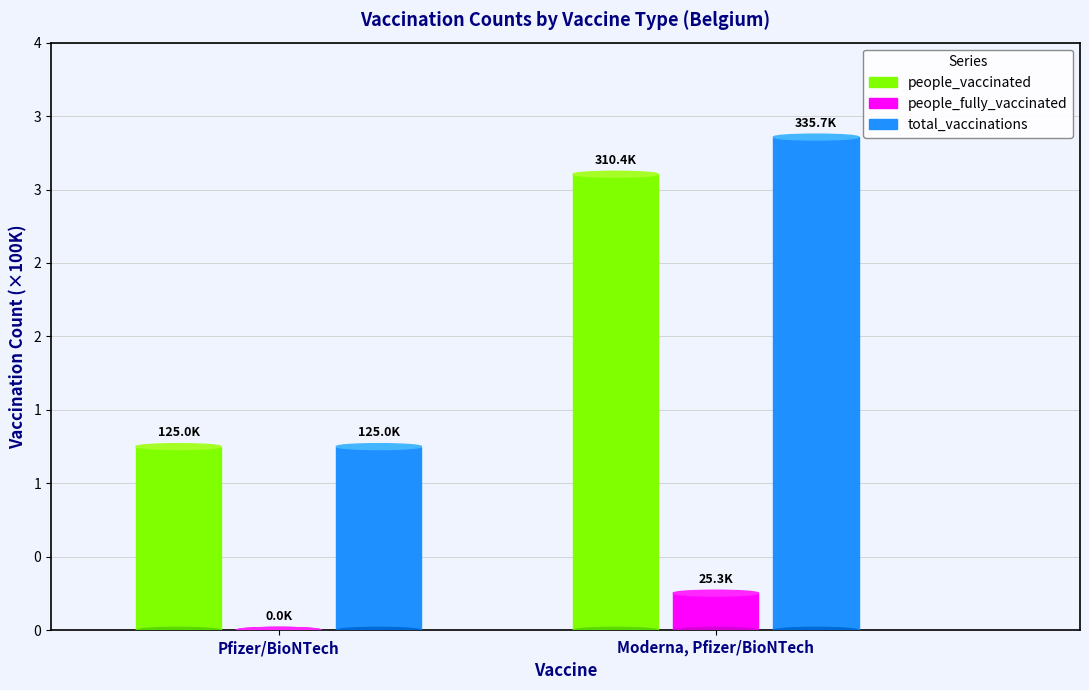

What is the sum of all people_fully_vaccinated values?

25283